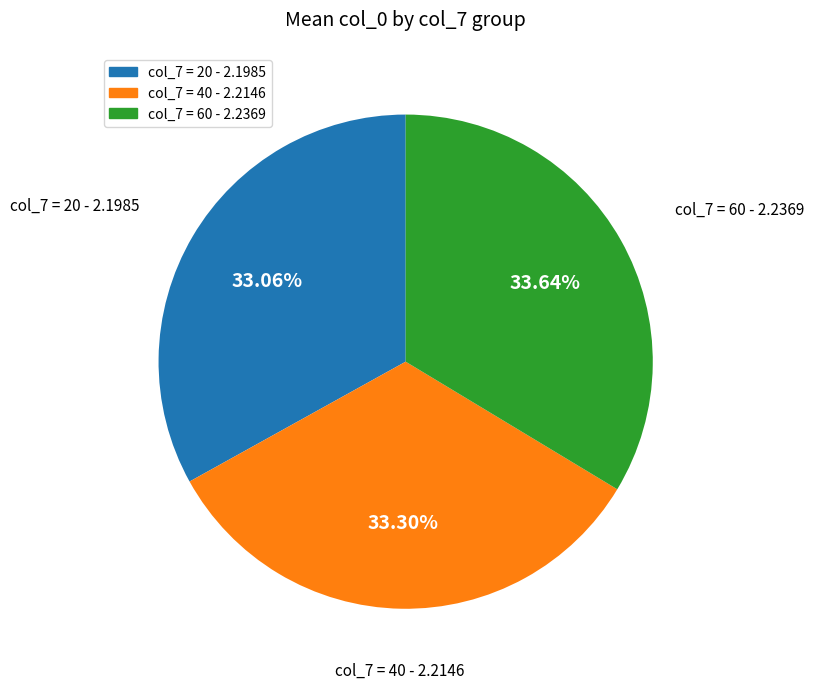

Is the sum of col_7 = 40 and col_7 = 60 greater than half?

Yes